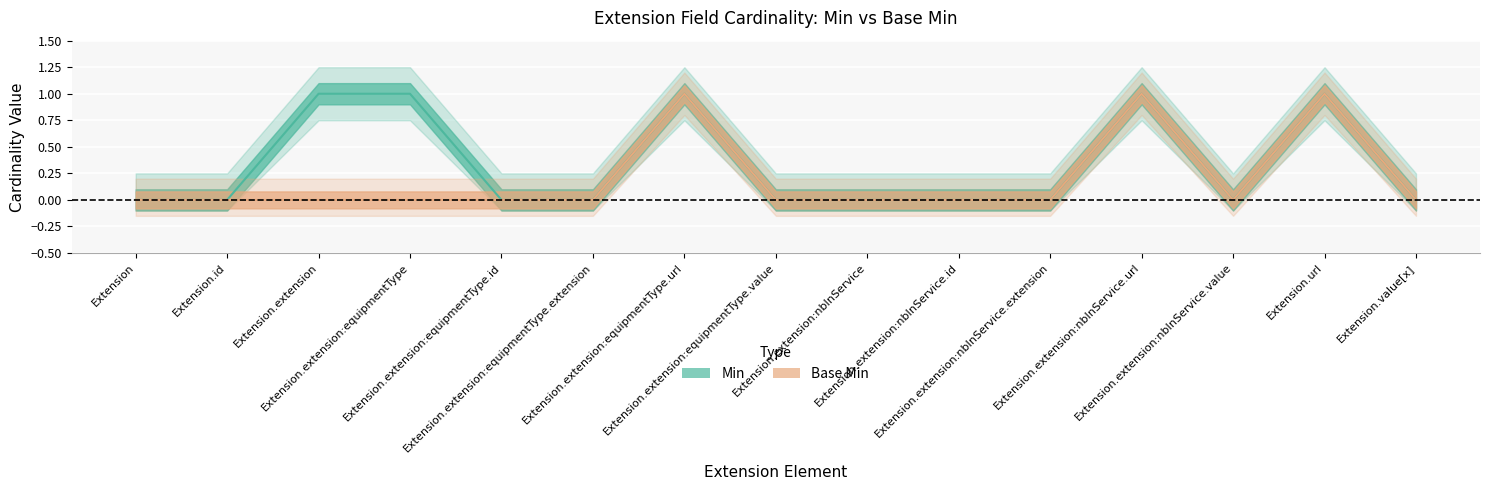

At which label is Base Min closest to 0?

Extension